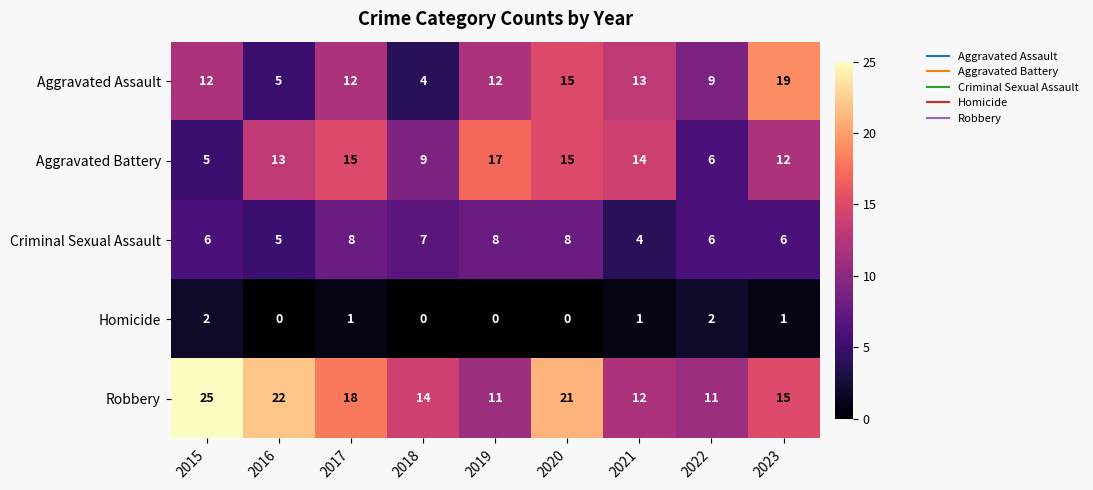

What is the difference between the highest and lowest values at 2018?

14